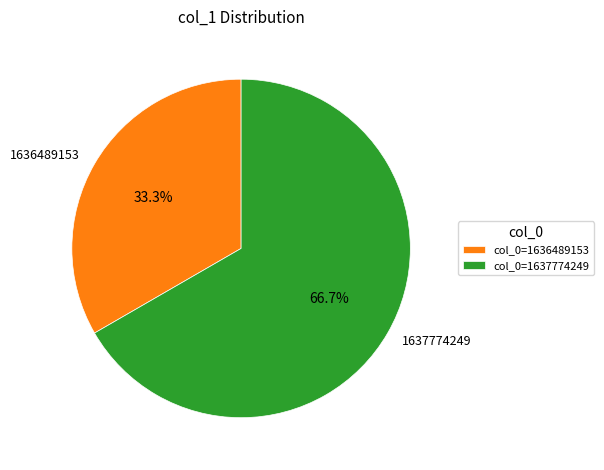

How many segments does this pie chart have?

2